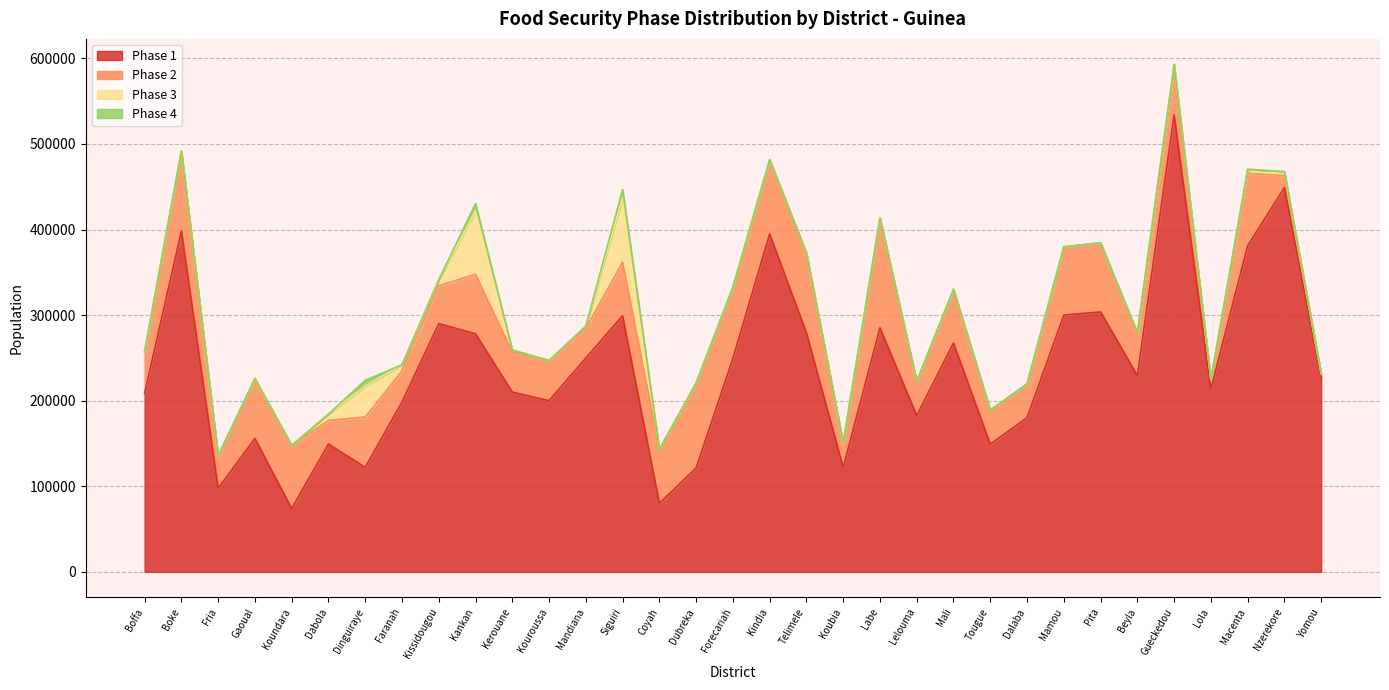

Which category has the lowest value across all series?

Boffa